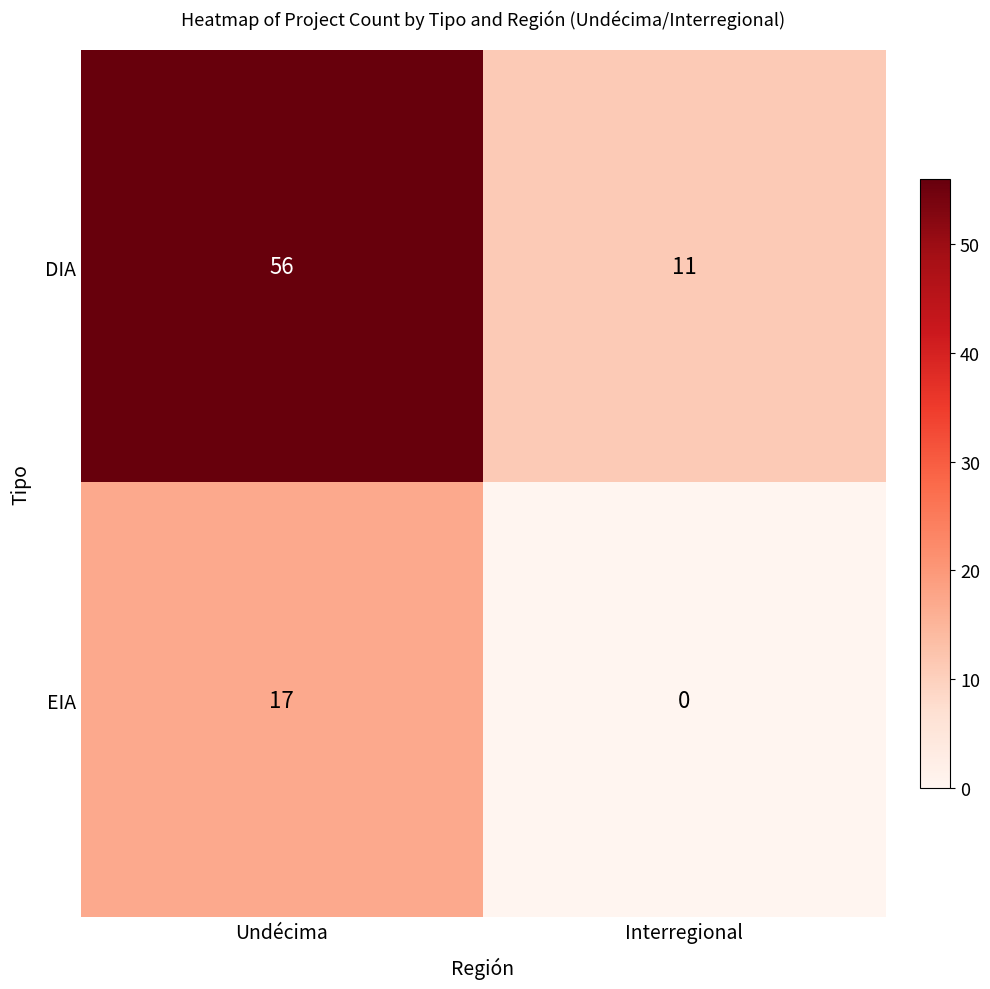

Which series has the largest range (max minus min)?

DIA